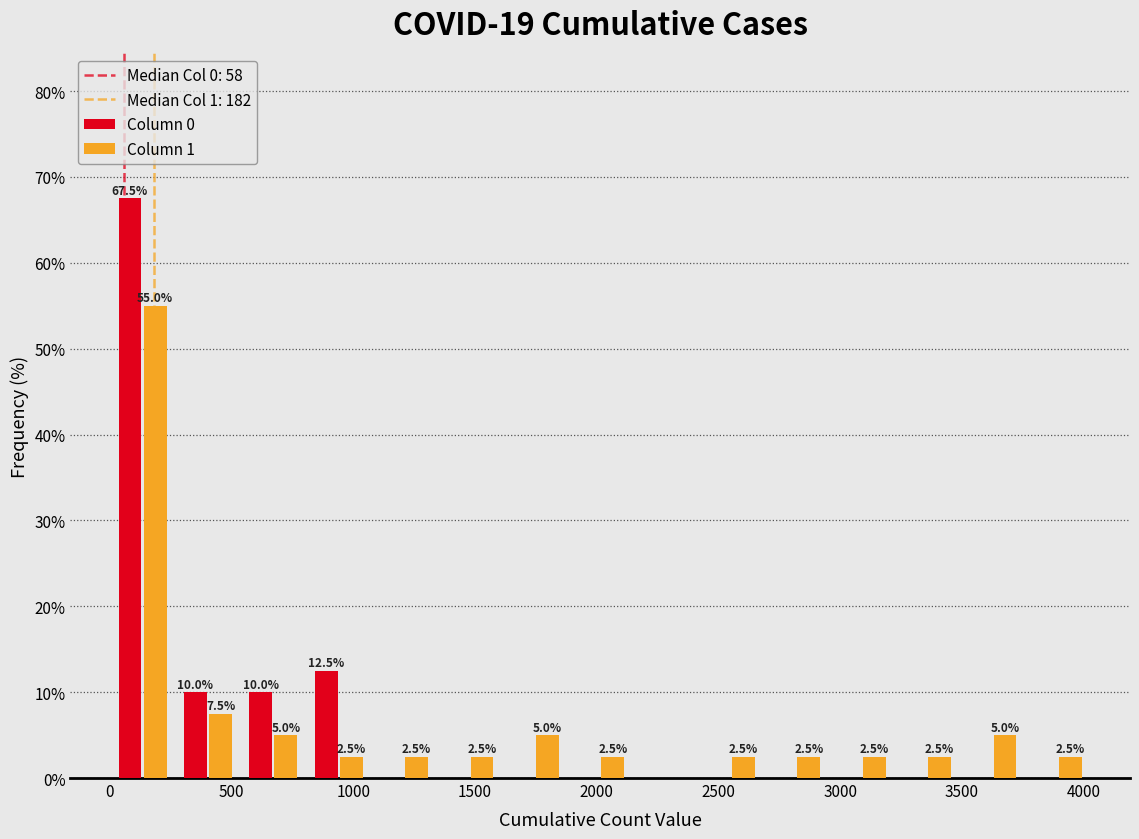

In the Column 0 series, which range on the x-axis has the tallest bar?

0 to 250